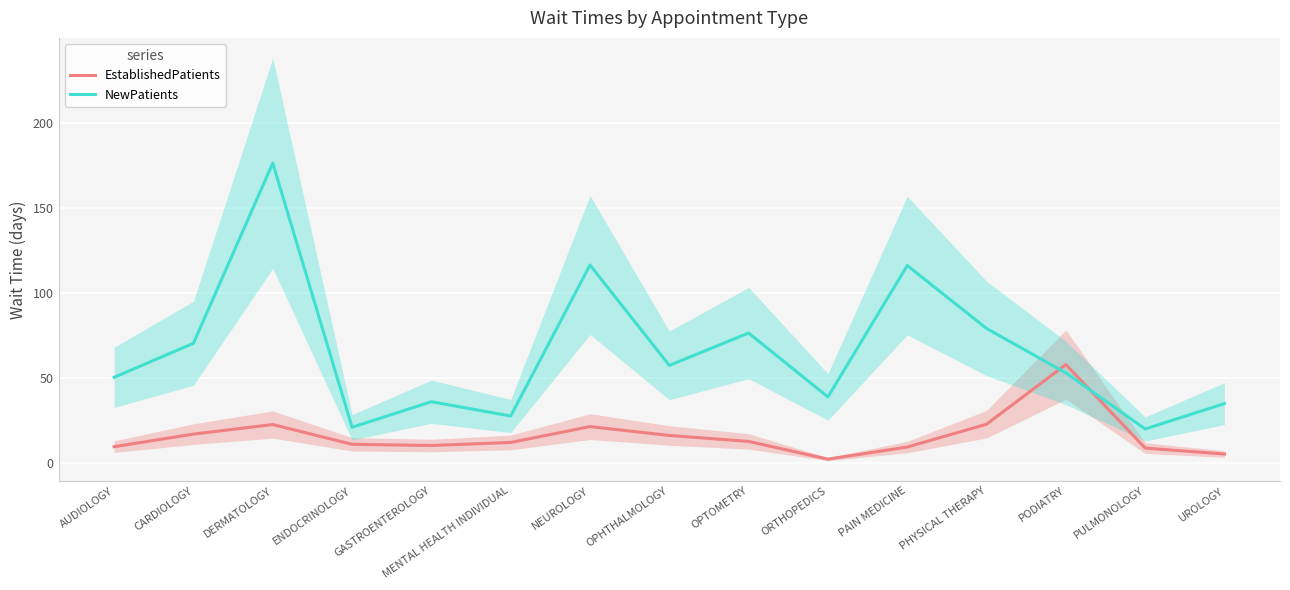

Where is EstablishedPatients nearest to the value 30?

PHYSICAL THERAPY